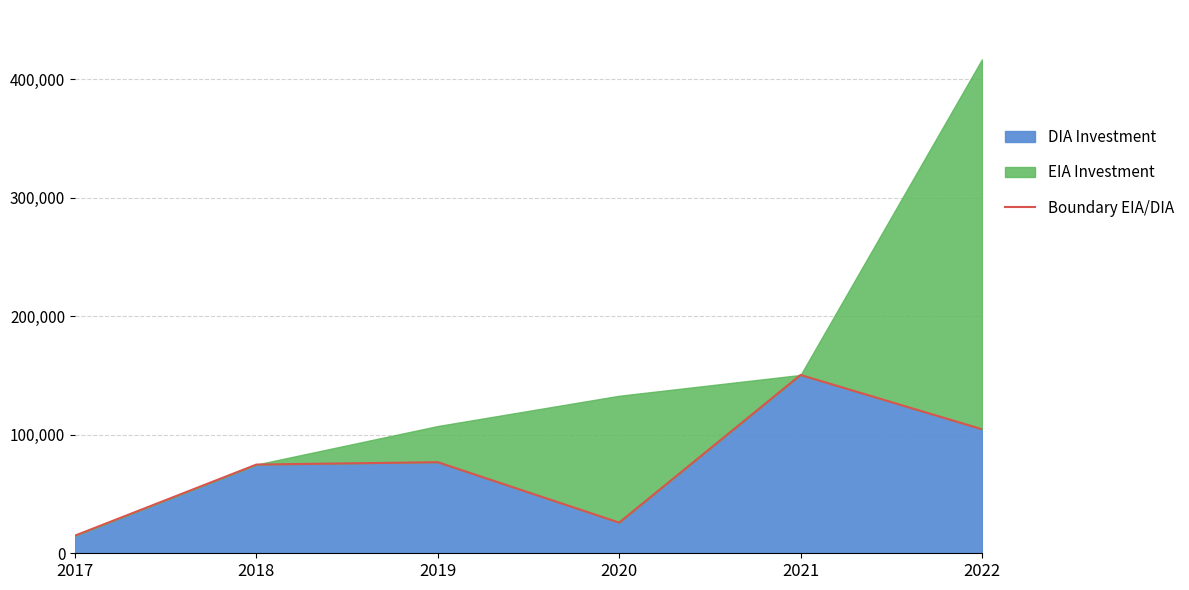

What is the minimum value shown in the chart?

14890